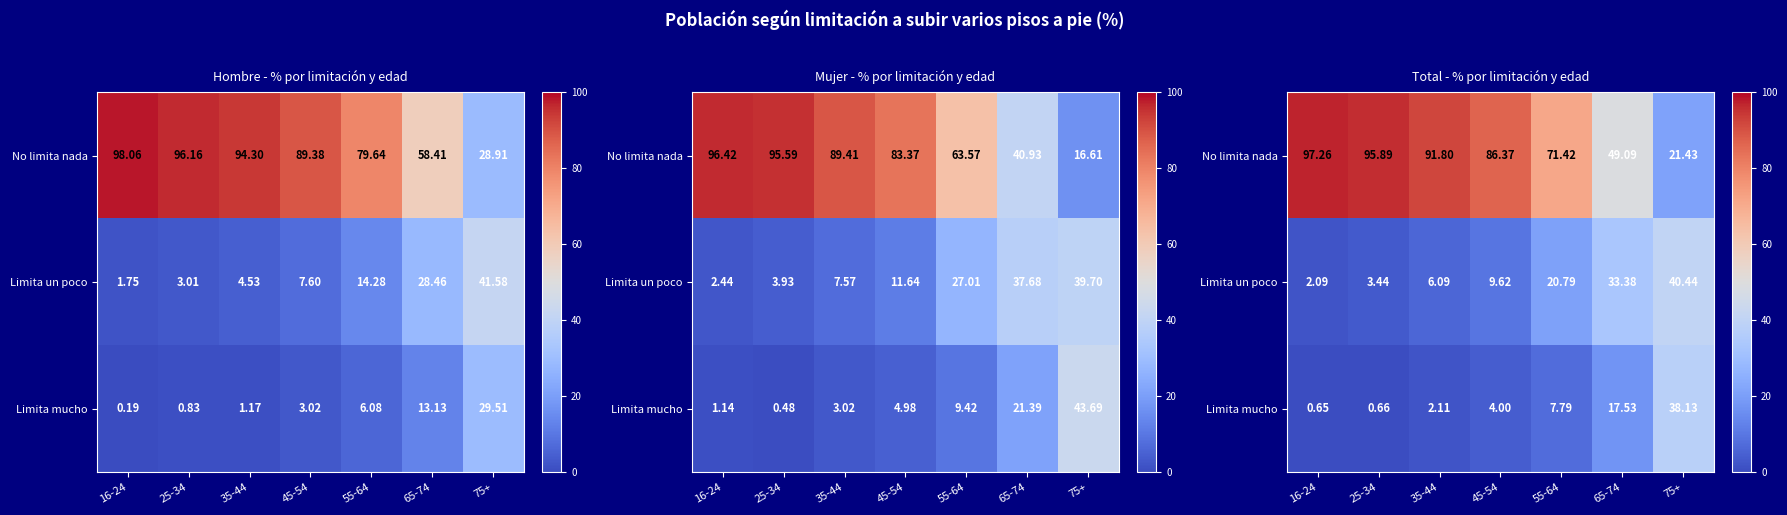

At which label is No limita nada closest to 59?

65-74